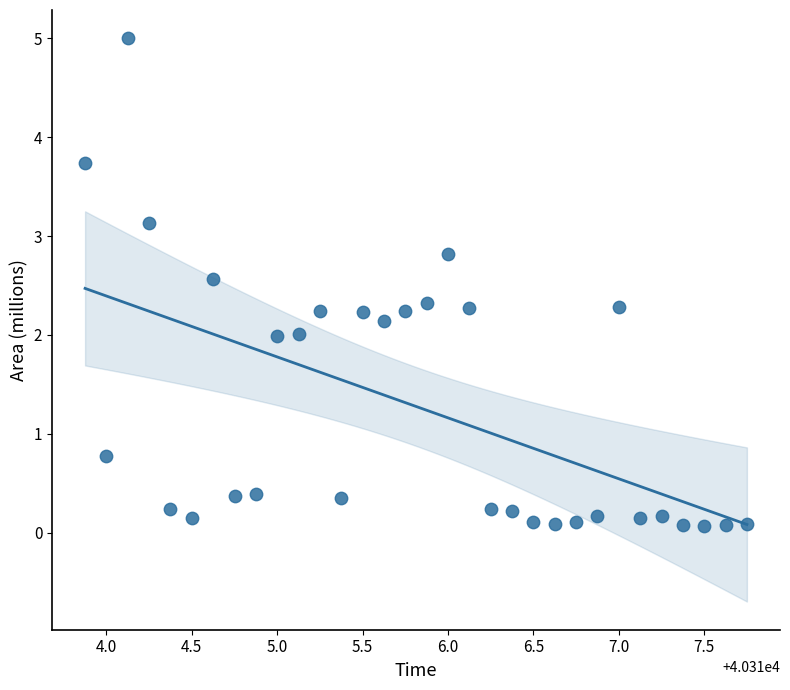

What is the range of Y values (max minus min)?

4.9